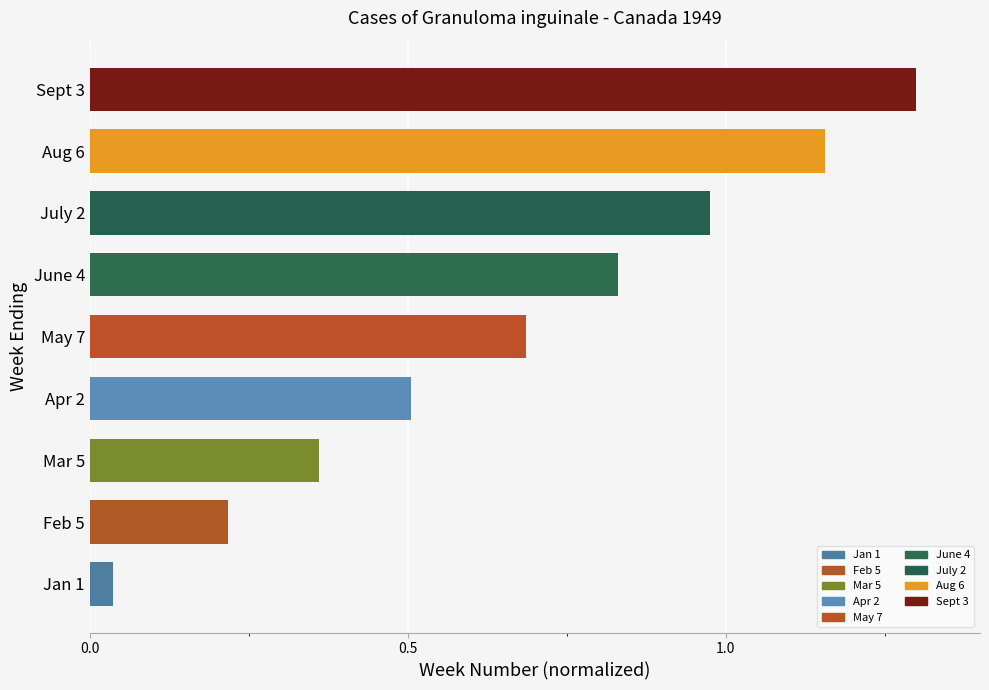

Is it true that the value at June 4 is 1.3?

False